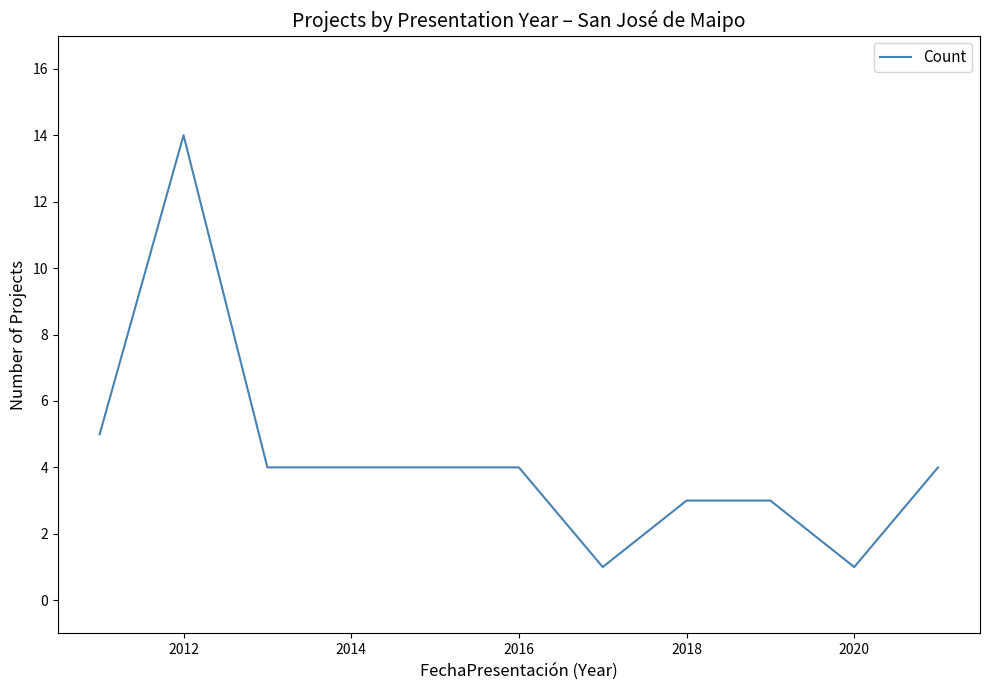

What is the difference between the maximum and minimum values?

13